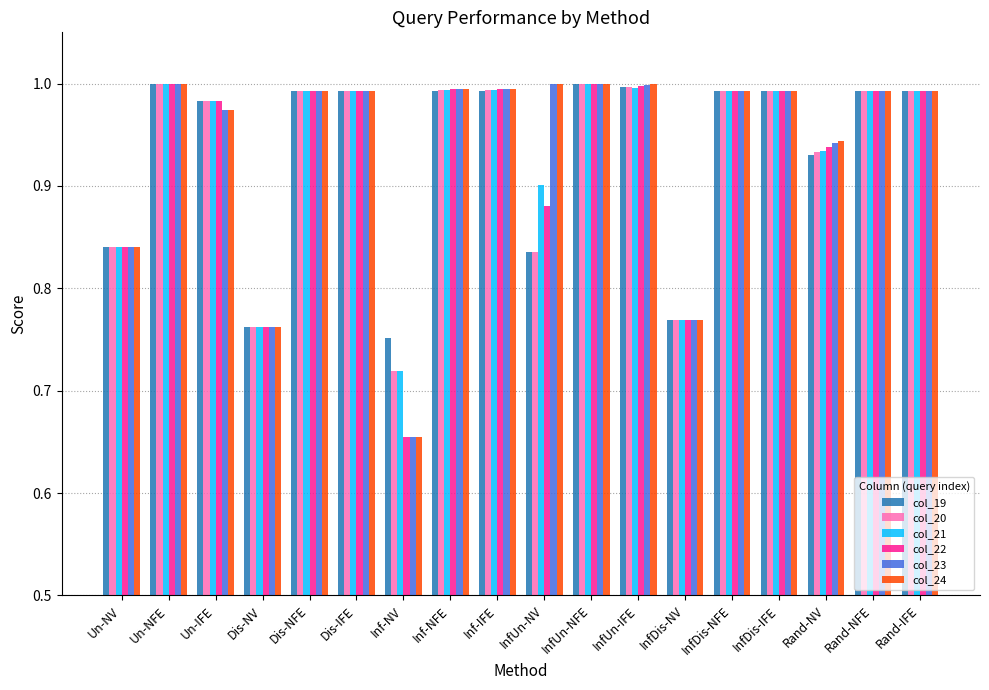

What position from the left is InfDis-NFE?

14